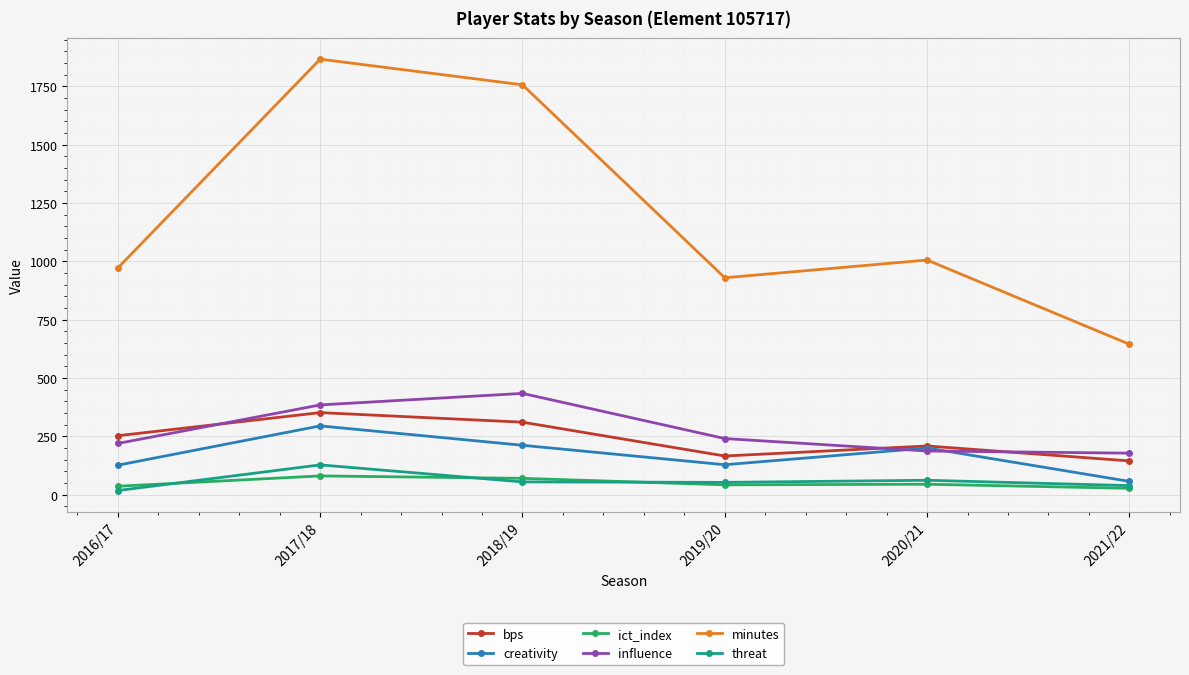

What is the value of the minutes point at the 1st from the left?

972.0